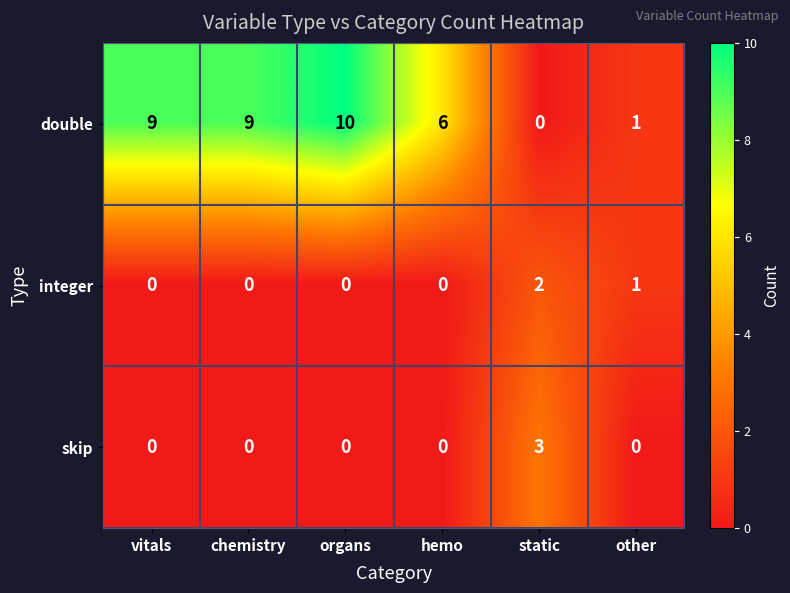

What is the greatest value displayed?

10